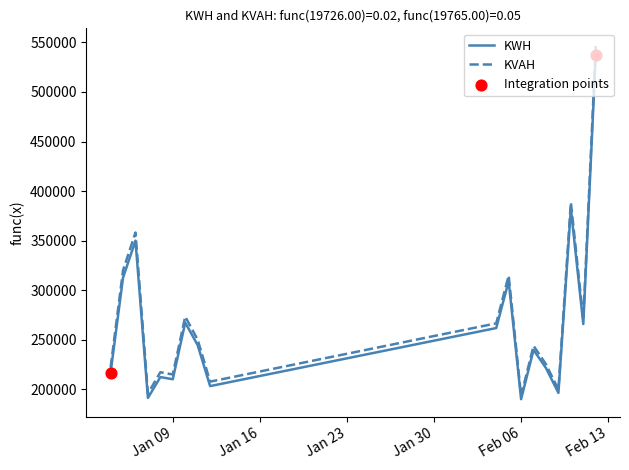

What is the minimum value shown in the chart?

190040.3